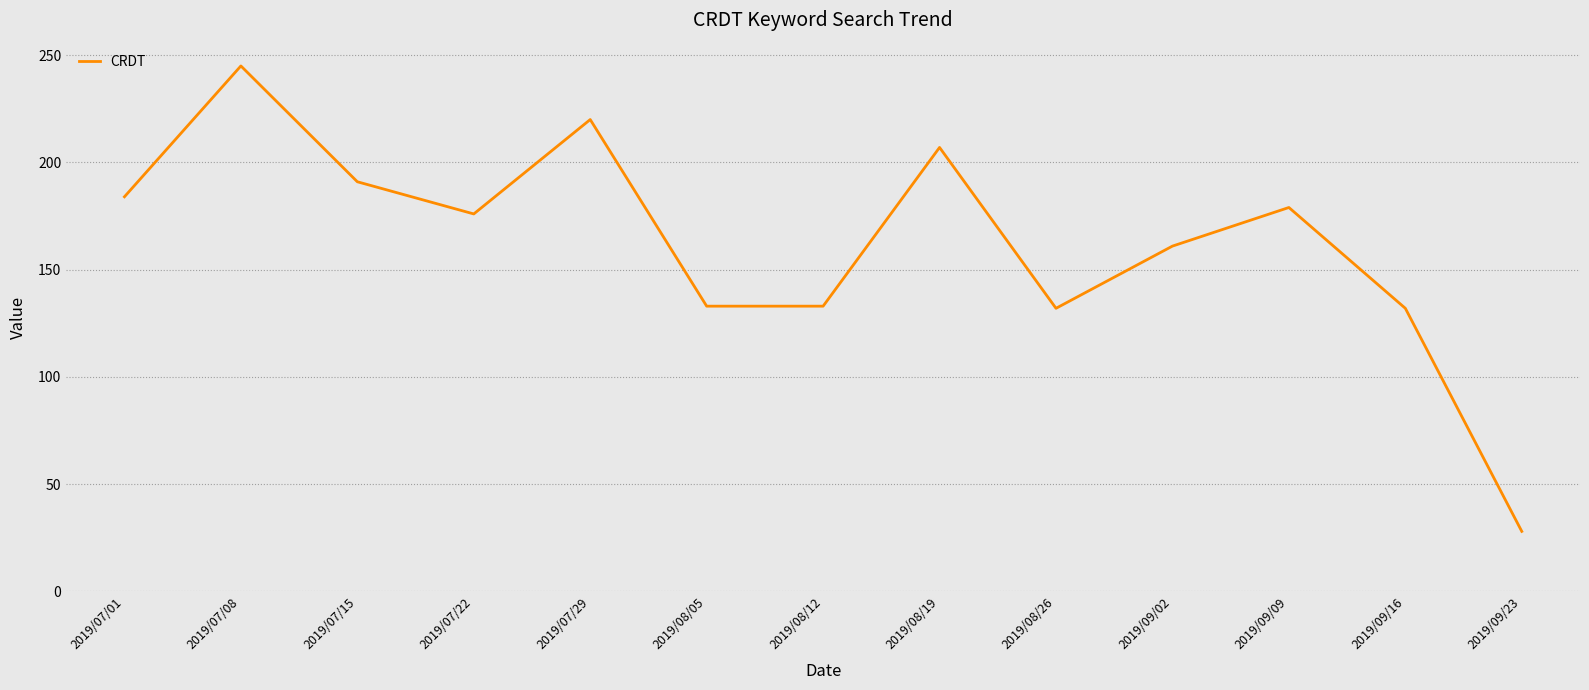

What value does the data have at 2019/08/19, to the nearest 10?

210